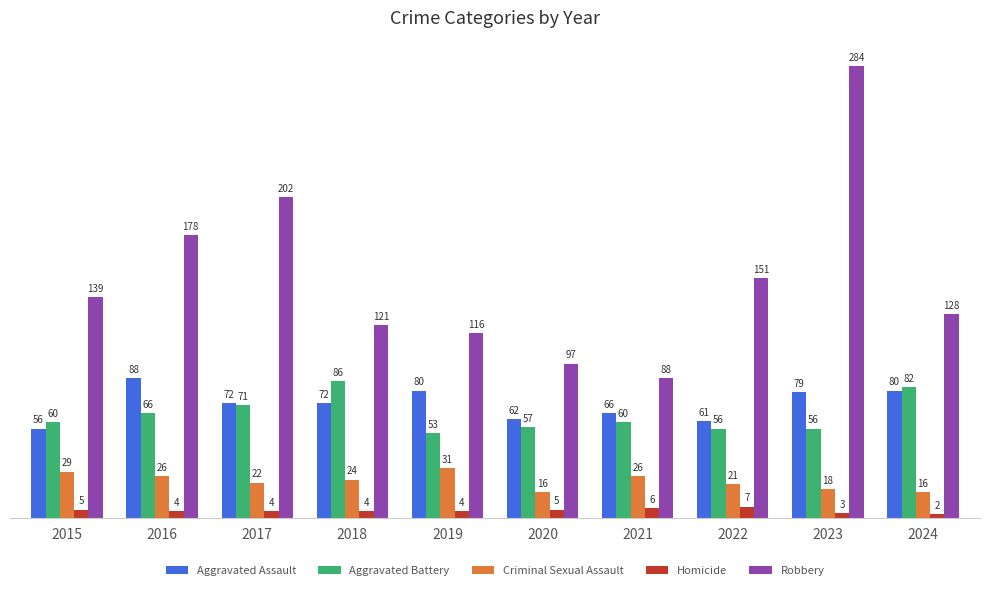

What is the difference between the highest and lowest values at 2018?

117